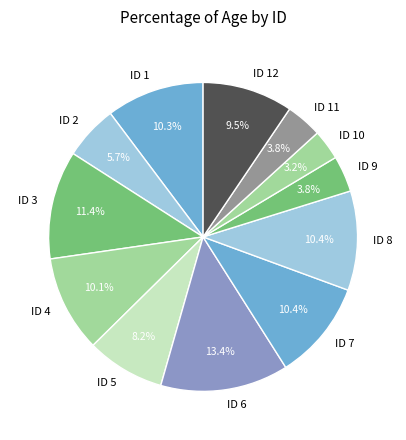

What is the largest slice in the pie chart?

ID 6